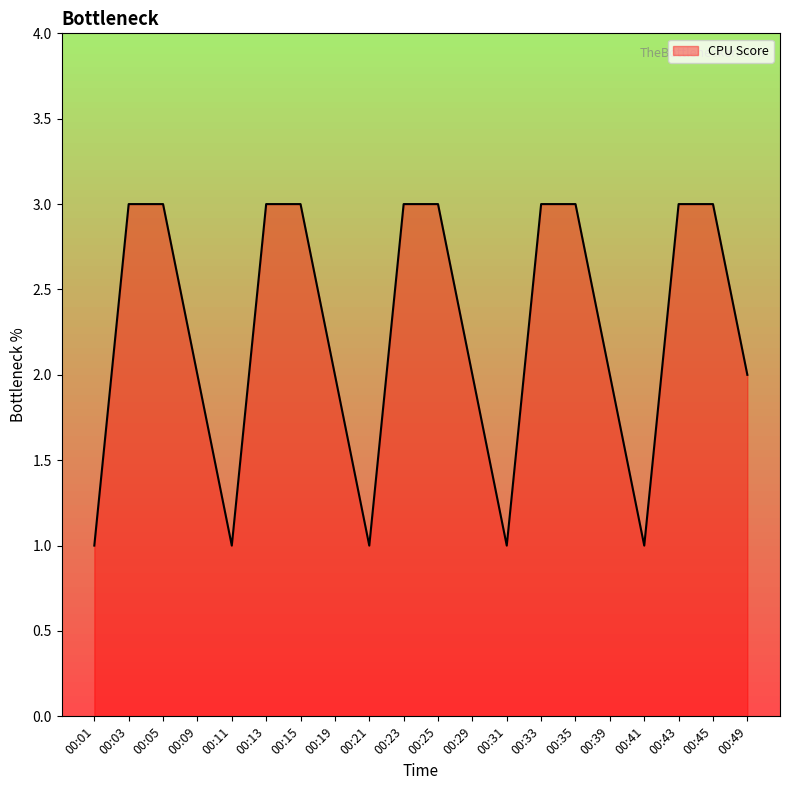

What is the maximum value shown in the chart?

3